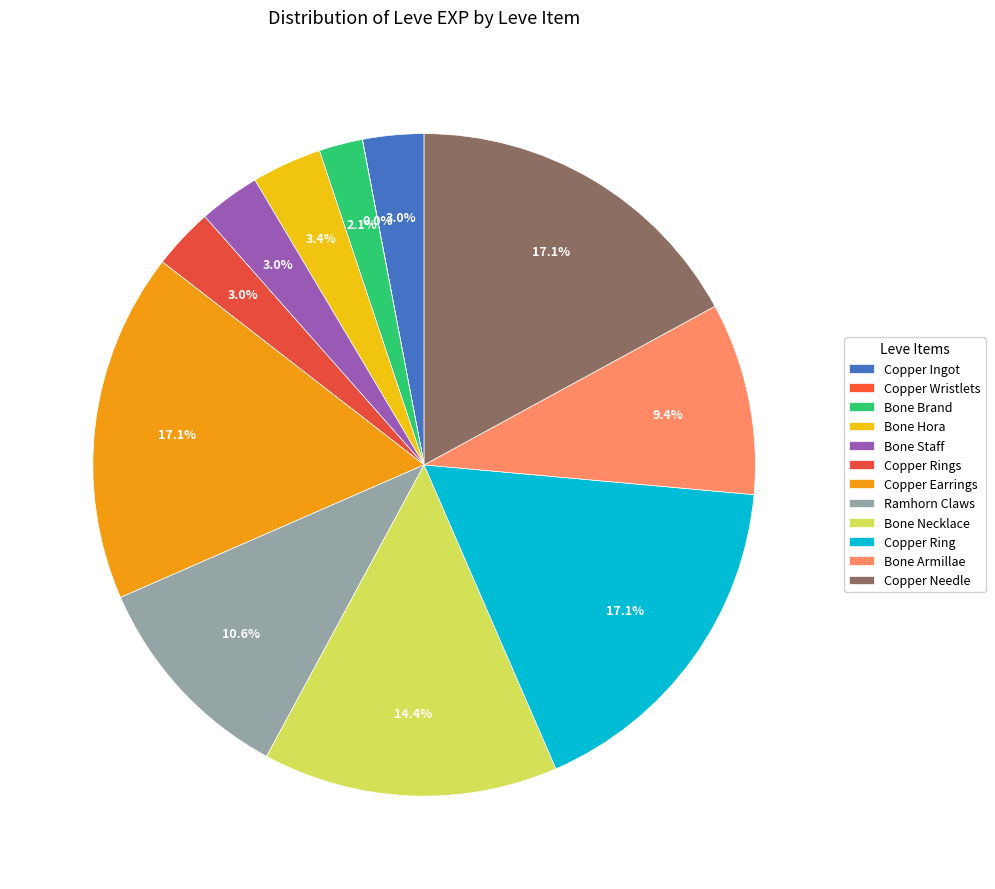

Is the sum of Bone Staff and Copper Wristlets greater than half?

No